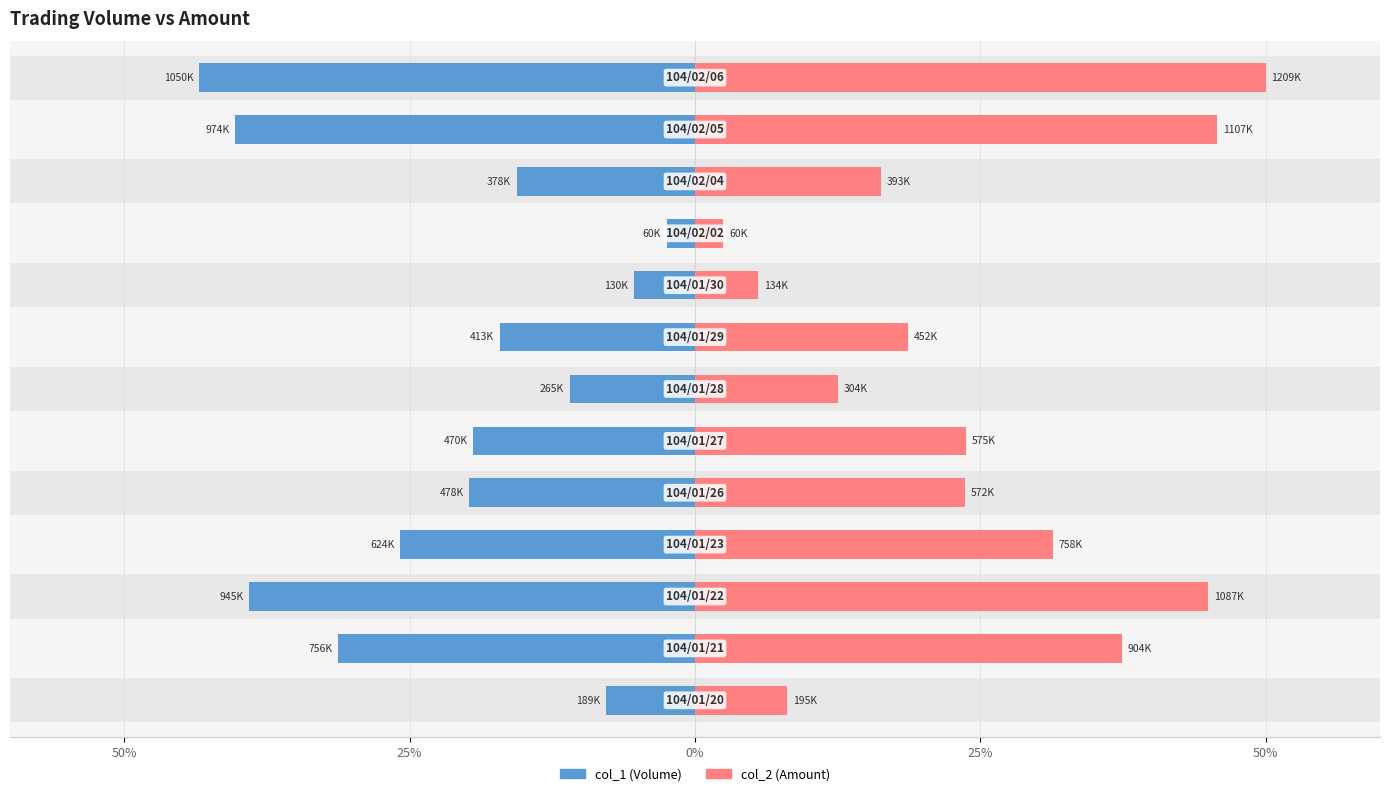

How many categories are shown in the chart?

13